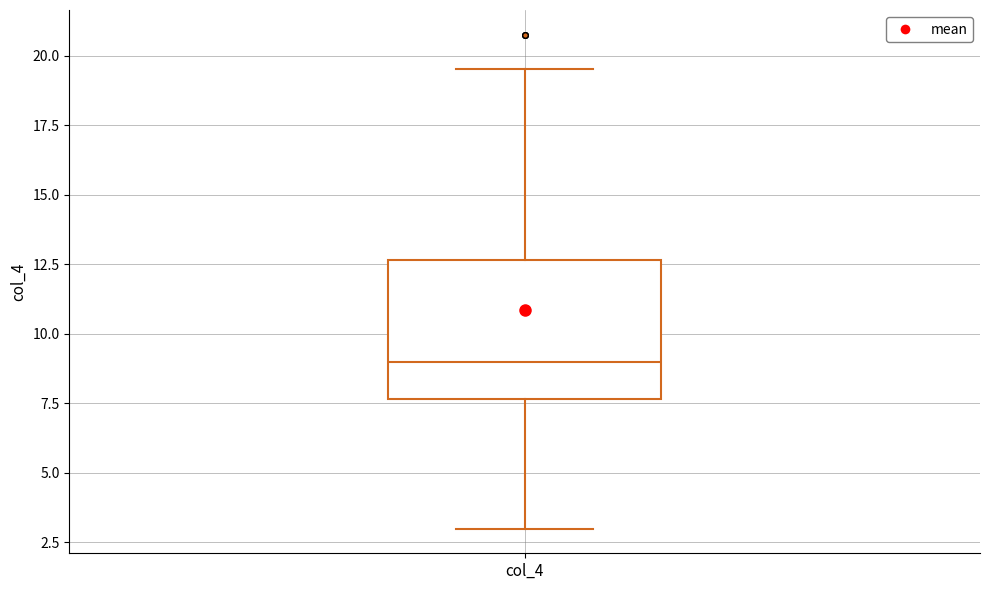

Transcribe this box plot: give where the median line is, the range the box spans, and where the two whiskers end, as read against the y-axis. The values are not printed on the chart, so give them approximately, as read against the axis.

median 9.0, box 7.5 to 12.5, whiskers 3.0 to 19.5